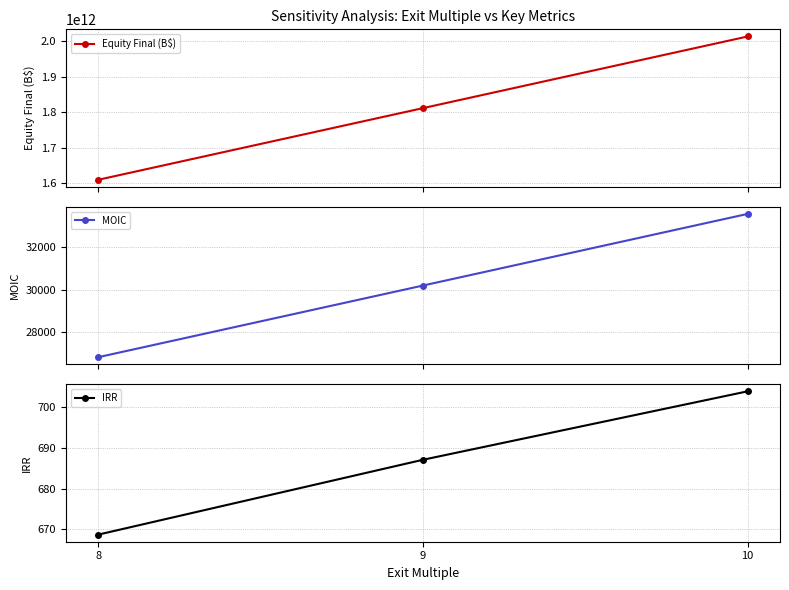

What is the value of the IRR point at the 2nd from the left?

687.0